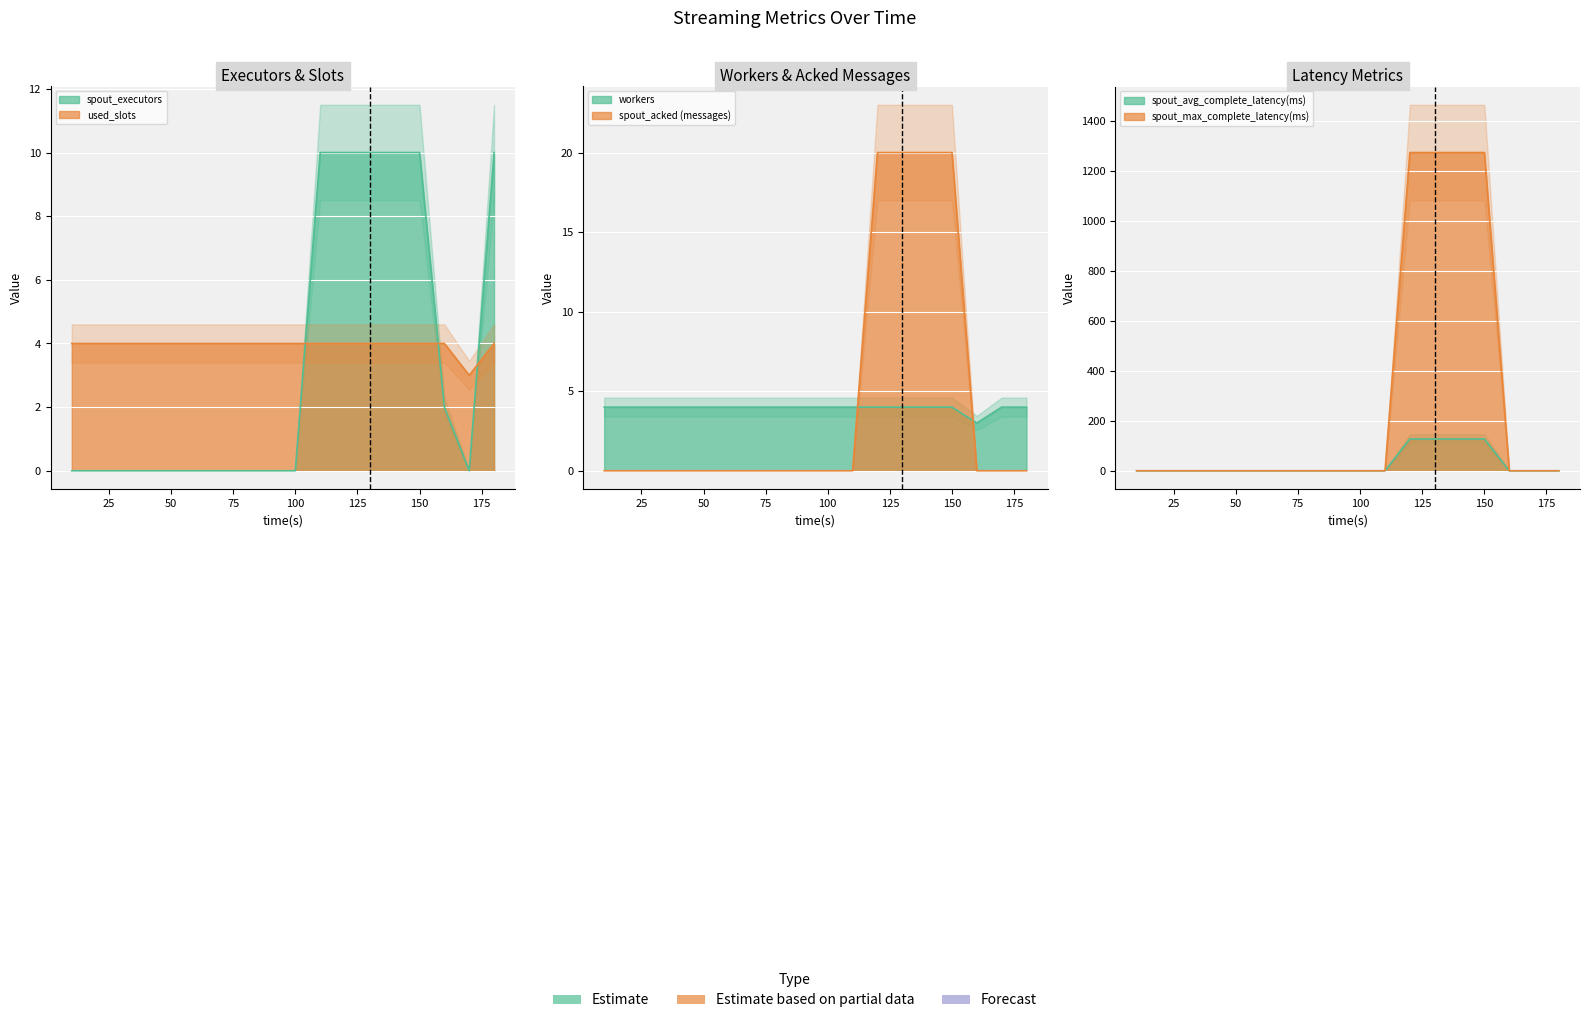

Which series changed the most between 120 and 170?

spout_max_complete_latency(ms)